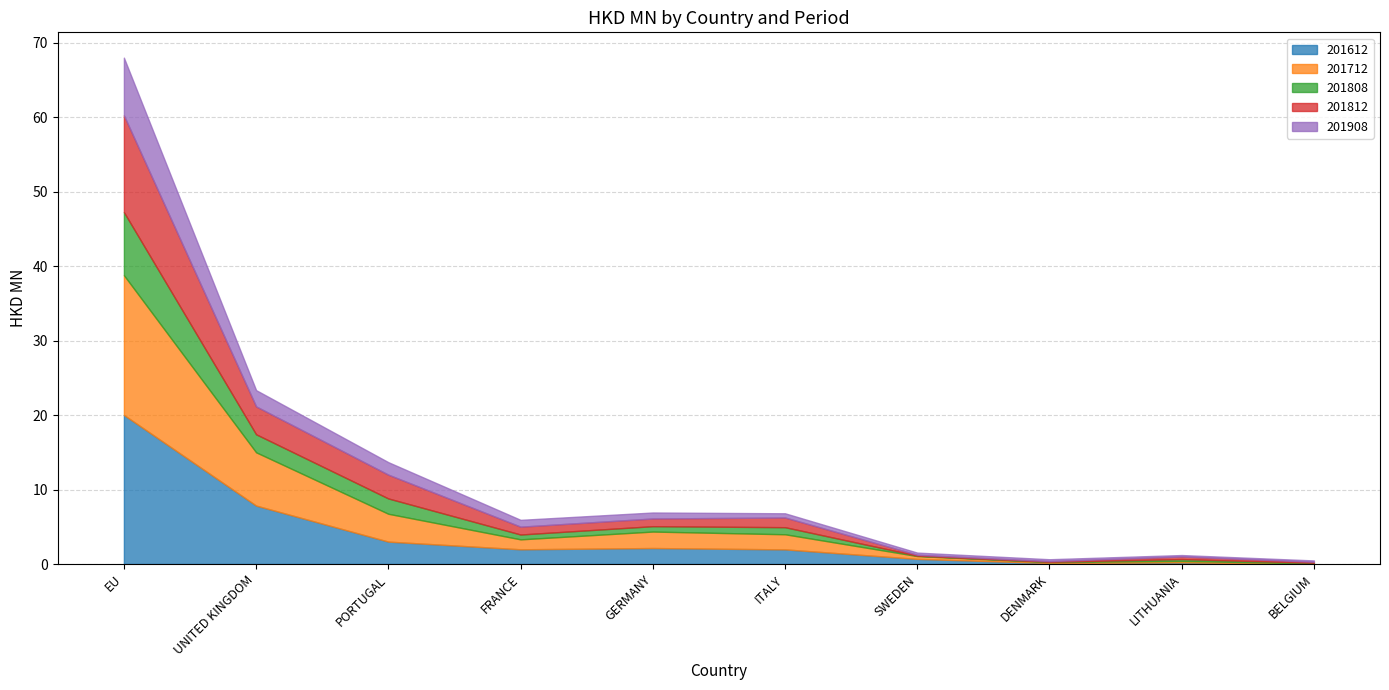

What is the sum of all 201812 values?

24.0